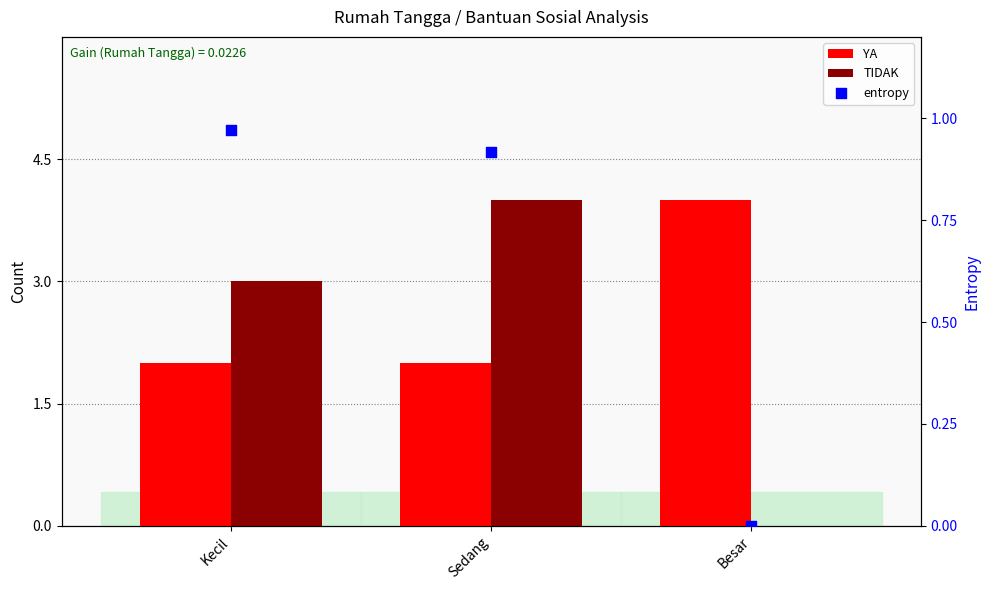

At which category is the sum across all series the highest?

Sedang